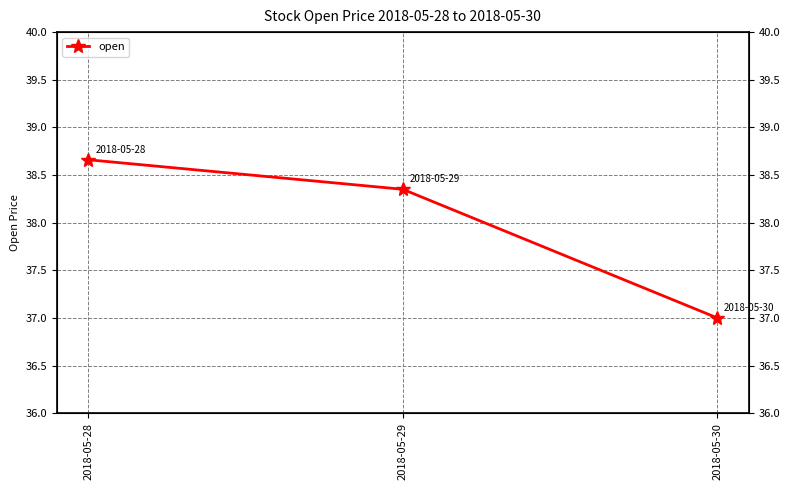

What is the sum of the values at 2018-05-30 and 2018-05-29?

75.3